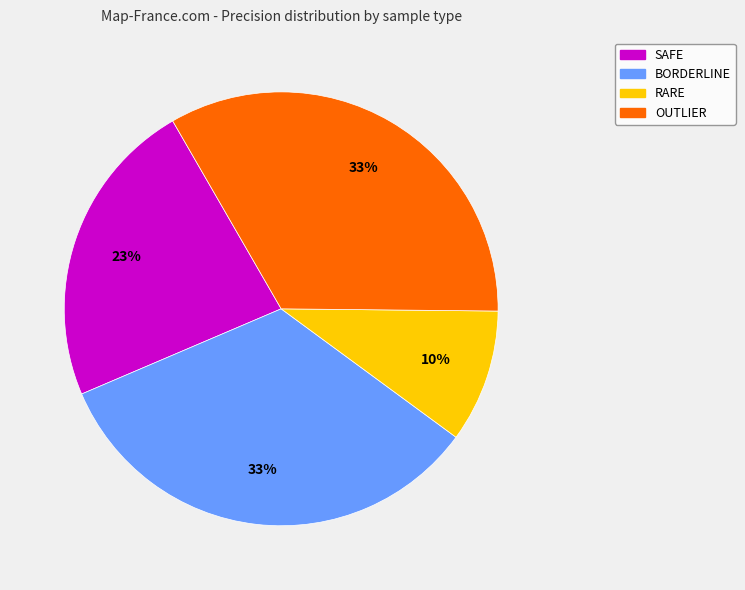

To the nearest percent, what is the average slice percentage?

25%